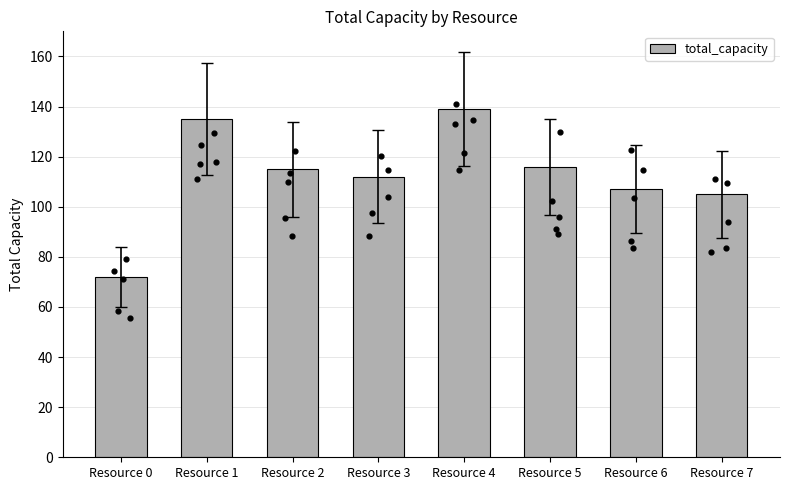

What is the change in value from Resource 2 to Resource 3?

-3